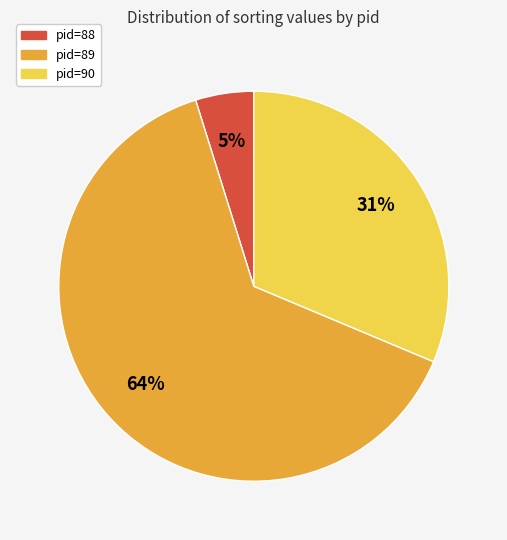

Is there any slice that represents more than half of the pie?

Yes